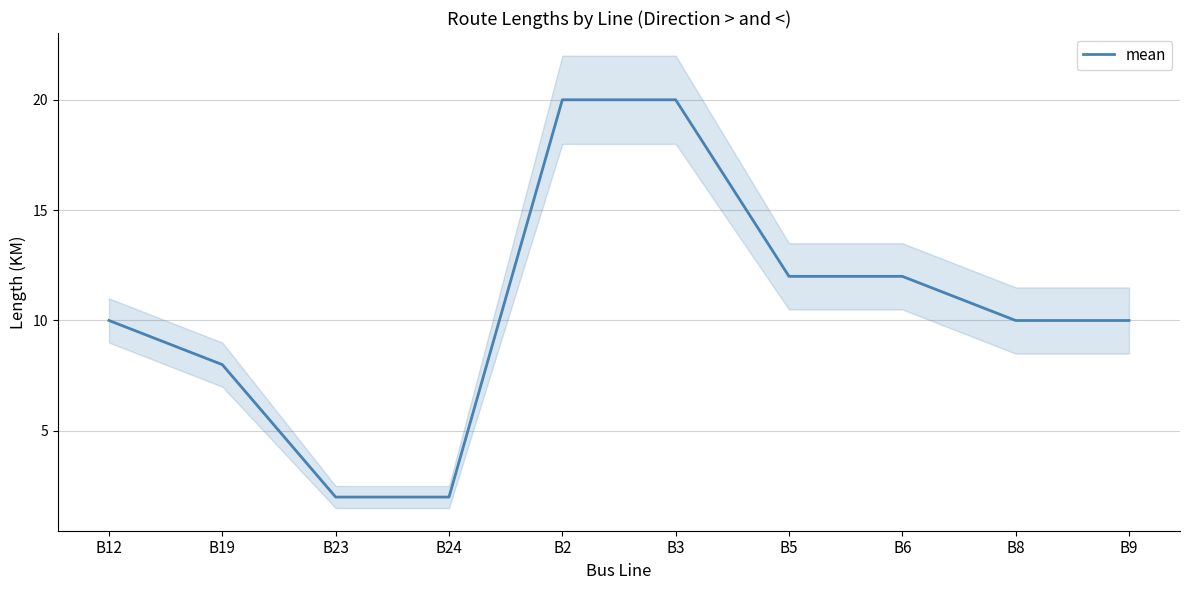

Rank the categories by value from highest to lowest.

B2, B3, B5, B6, B12, B8, B9, B19, B23, B24